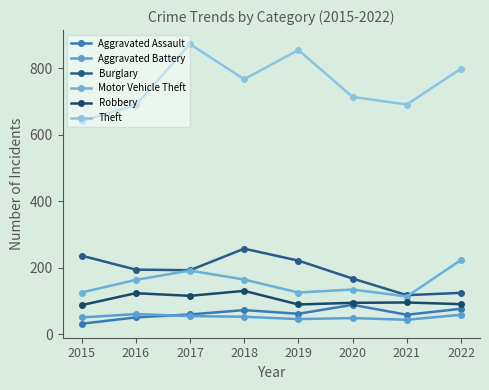

Where does the Robbery series first go above 95?

2016